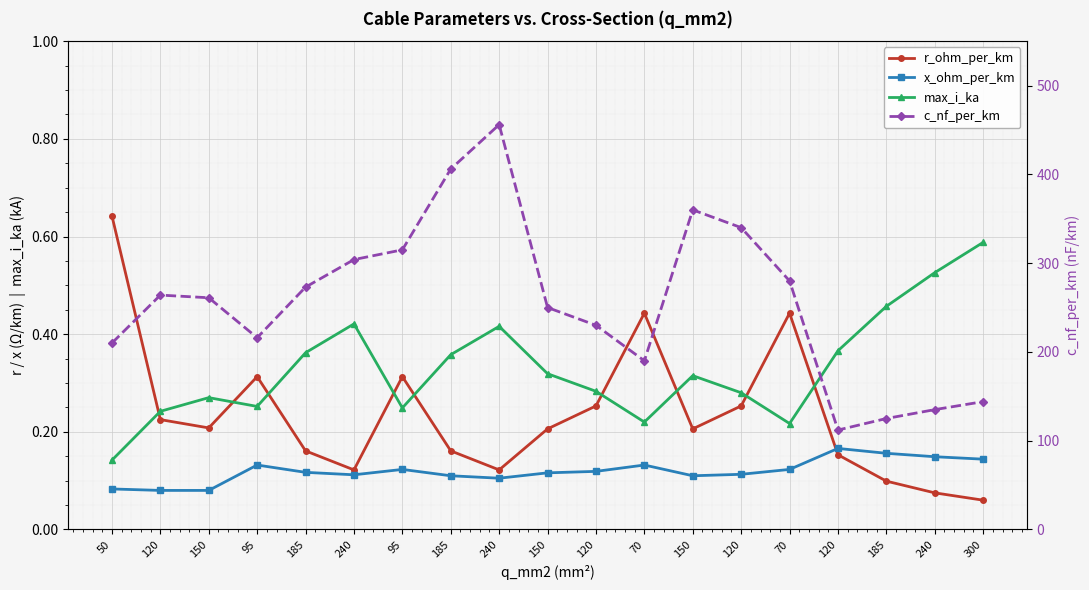

Which category has the highest value in the max_i_ka series?

300